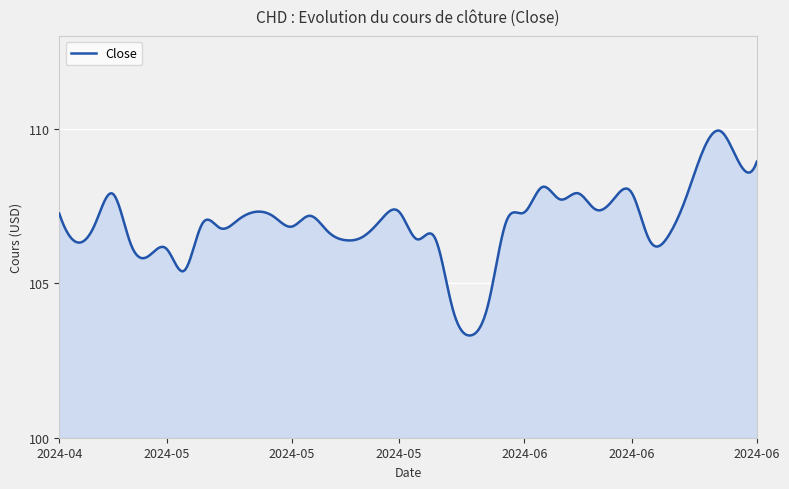

What is the minimum value shown in the chart?

103.3